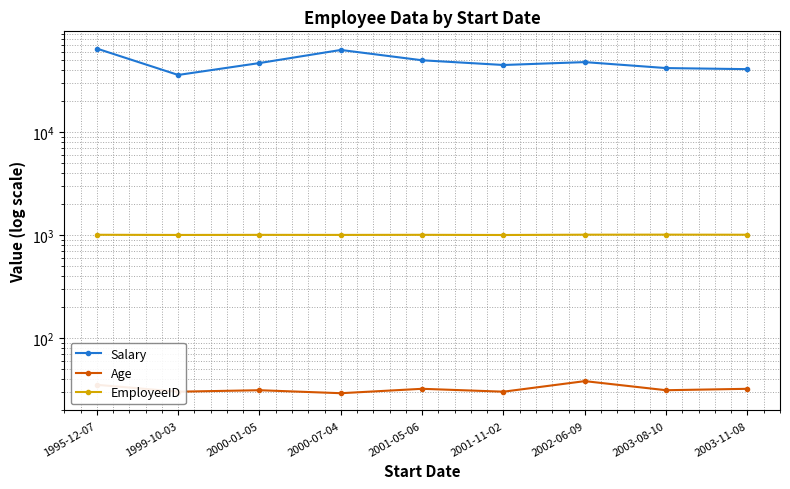

What are all the series names shown in the legend?

Salary, Age, EmployeeID